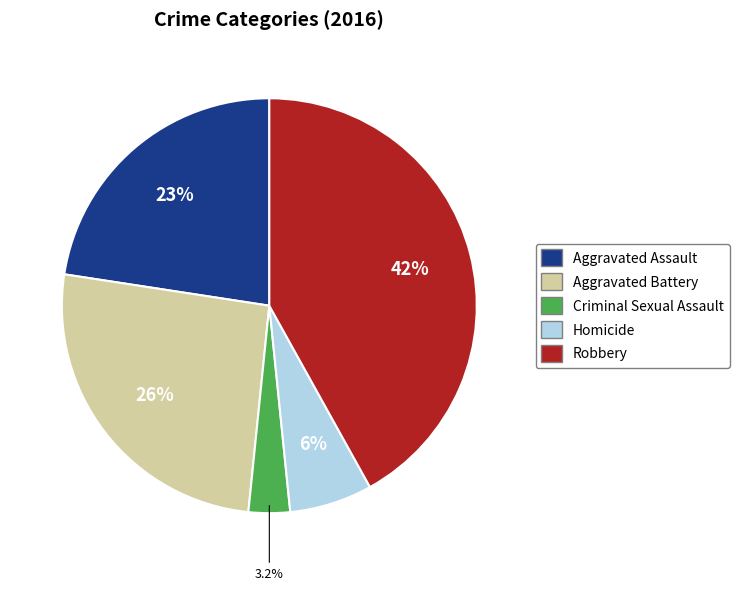

Approximately how many times larger is the value at Aggravated Battery compared to Robbery?

0.6